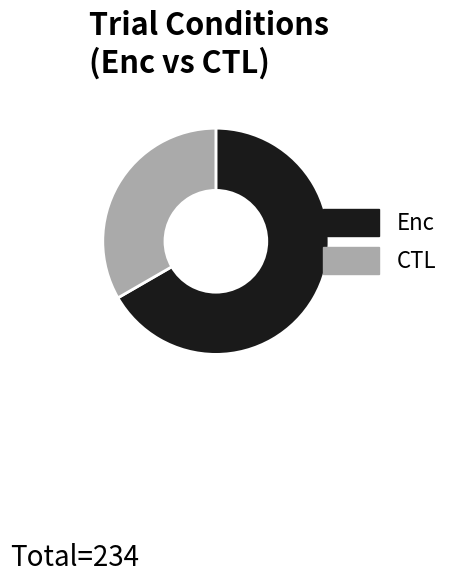

Rank the categories by value from lowest to highest.

CTL, Enc